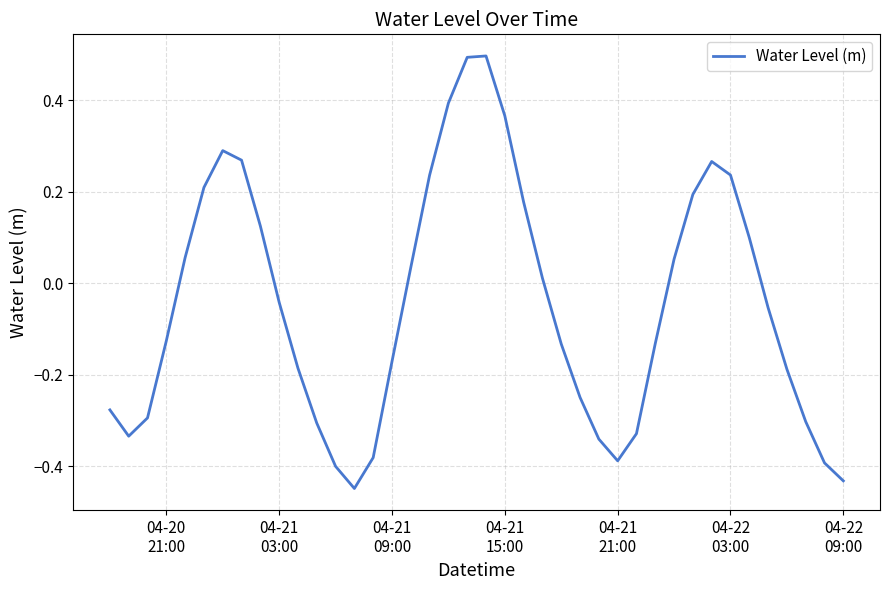

What is the difference between the maximum and minimum values?

0.9